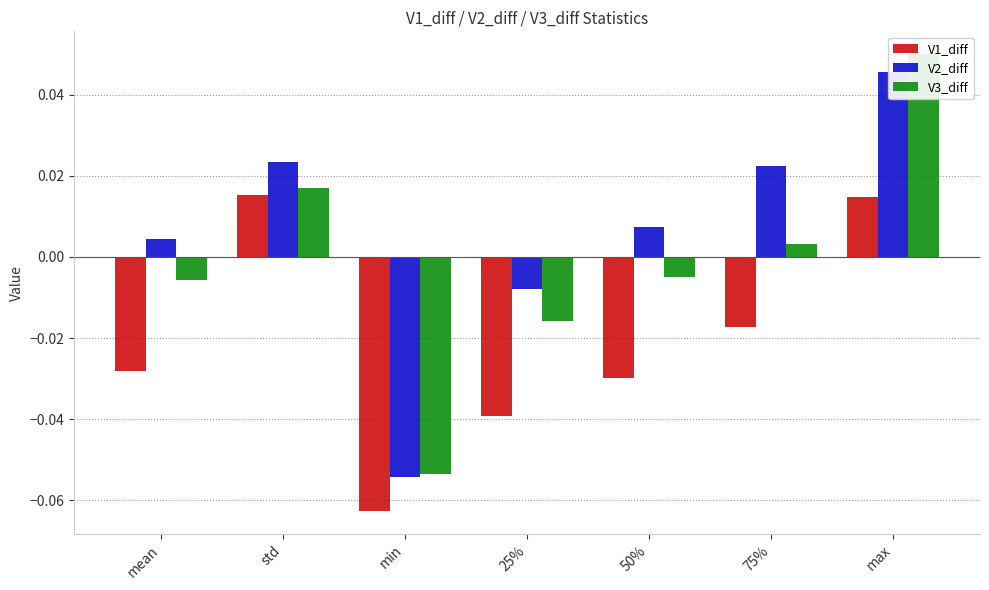

What position from the left is 50%?

5